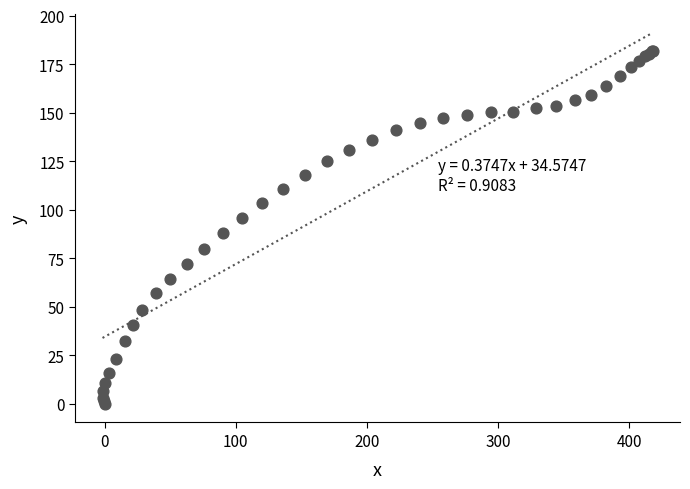

What Y value in the scatter plot is closest to 90?

87.8